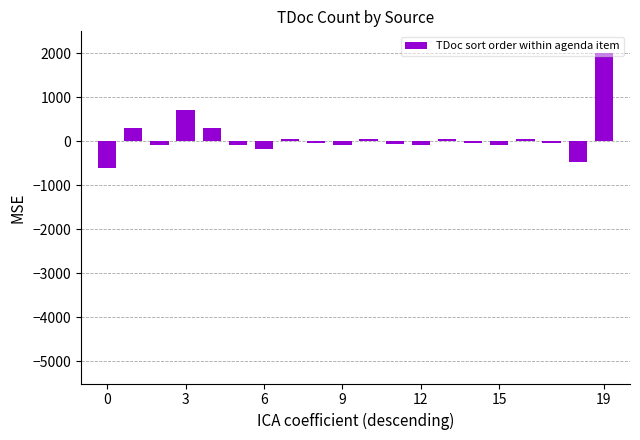

What is the average value?

87